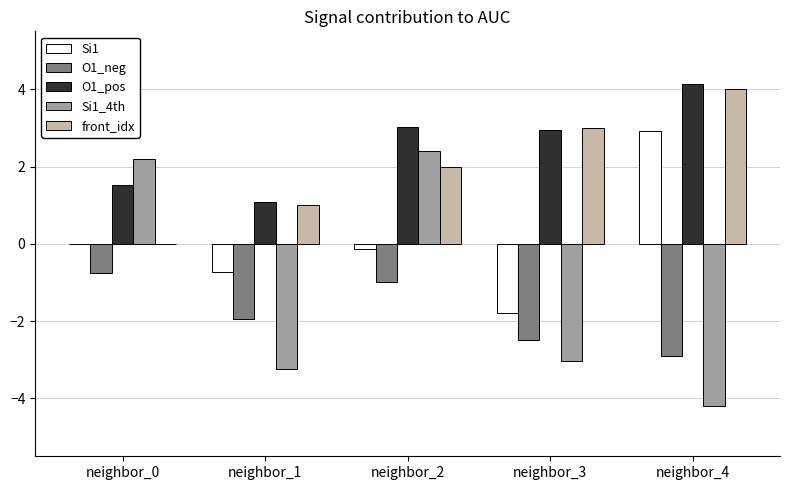

At which label does O1_neg first exceed -1?

neighbor_0